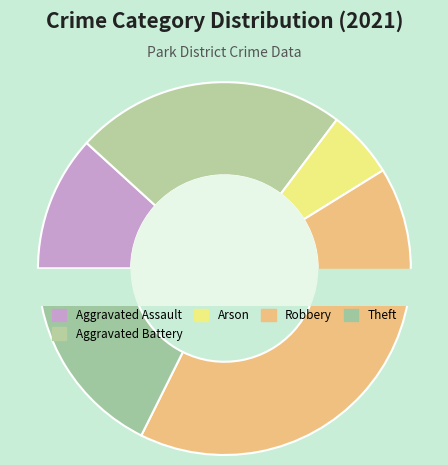

What is the total percentage of Homicide and Robbery?

41.2%